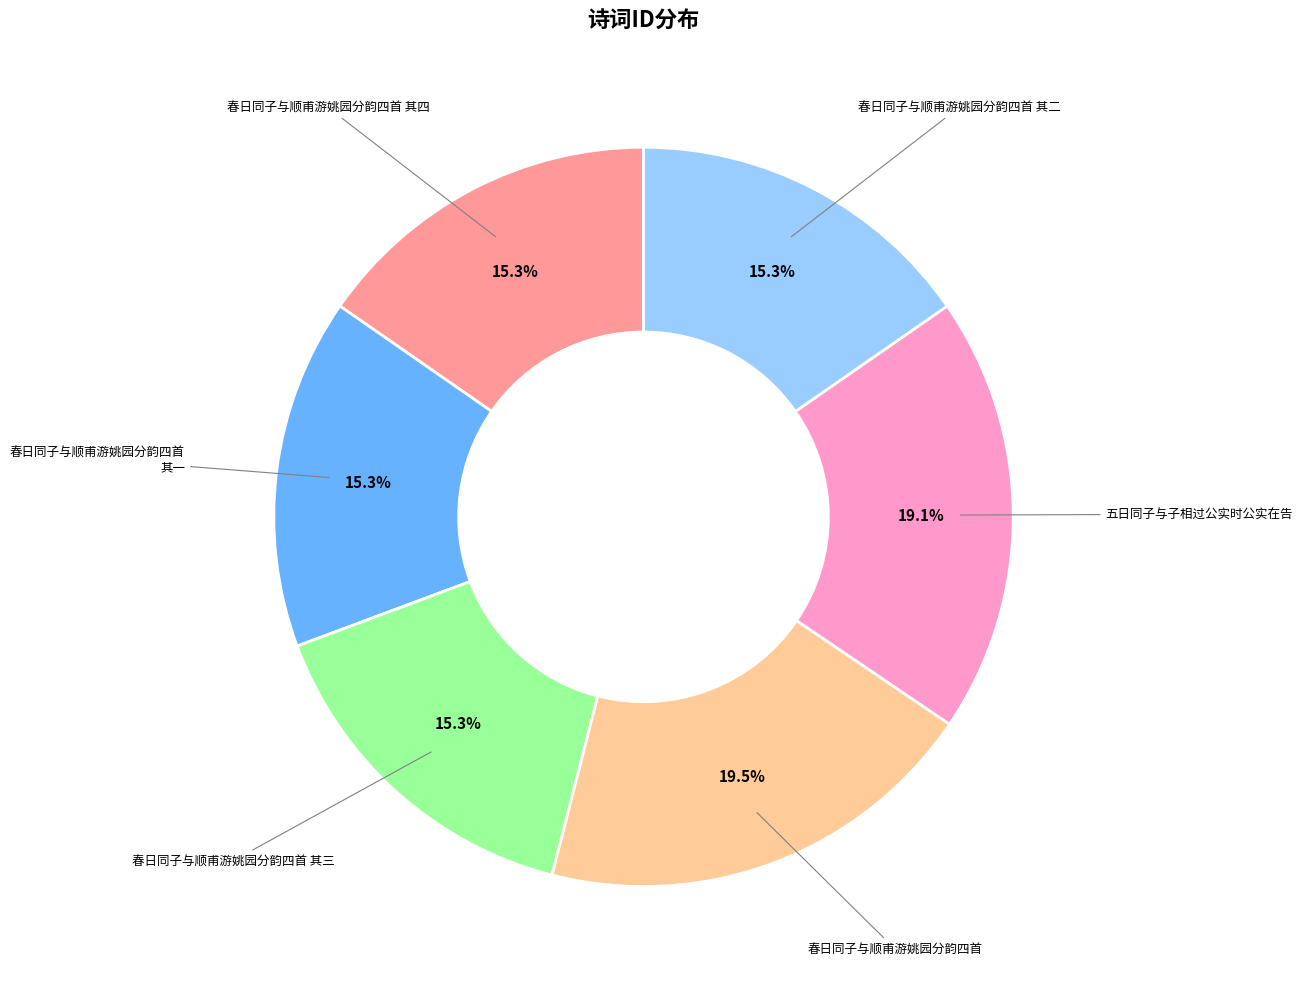

Does any single category account for the majority?

No